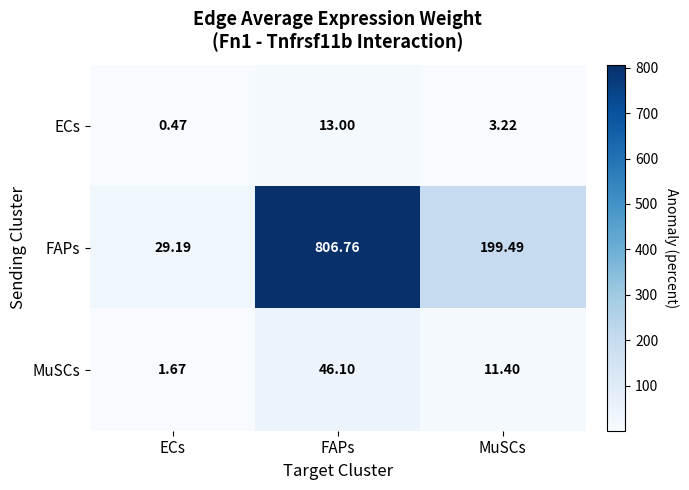

Which series has the largest range (max minus min)?

FAPs